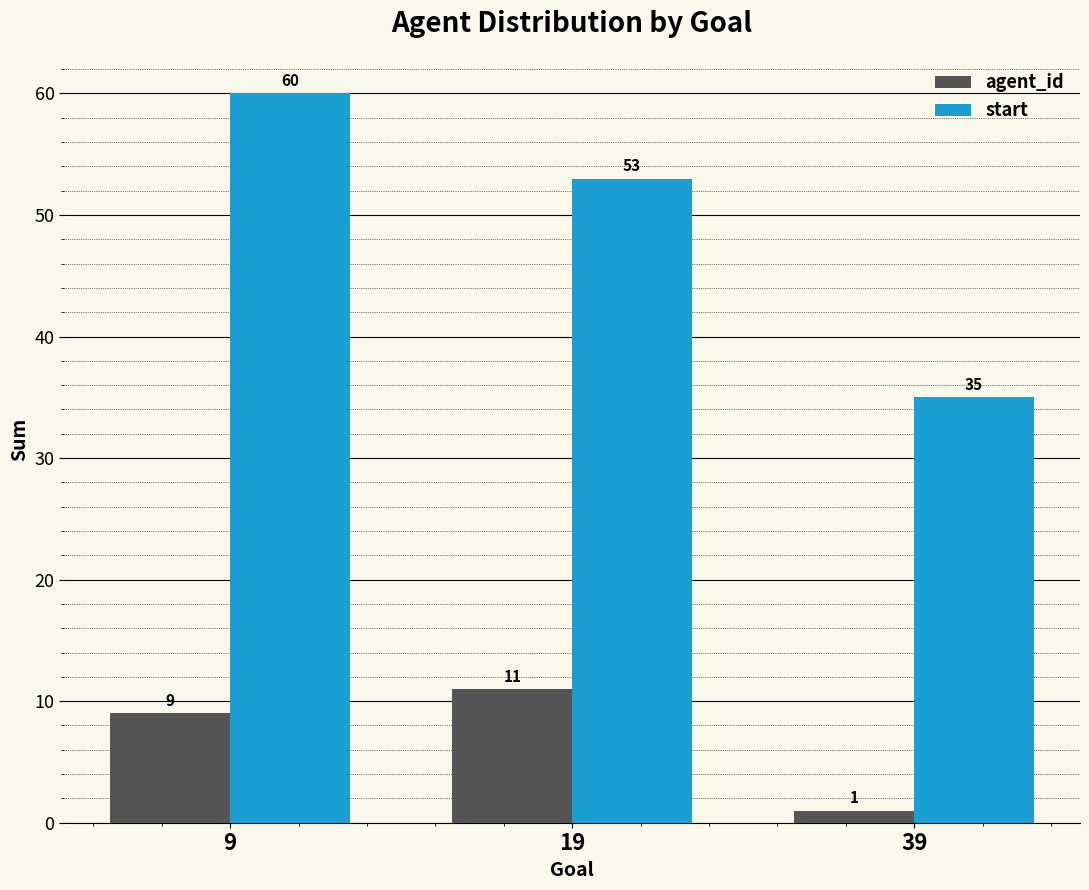

Count the number of categories in the chart.

3